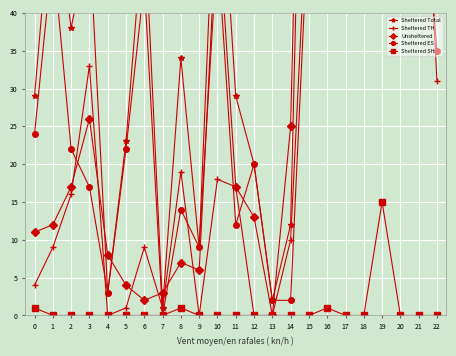

At which category does the chart reach its minimum across all series?

4